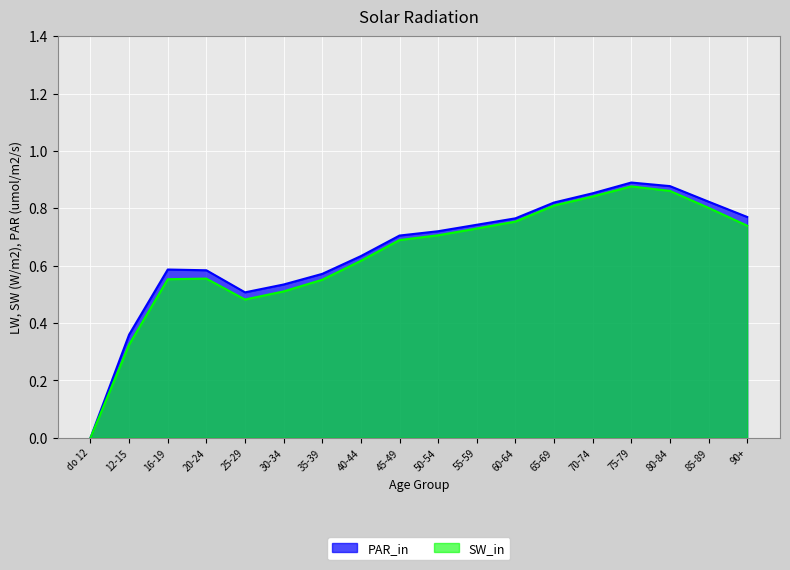

Which has a higher value, 50-54 or 65-69?

65-69